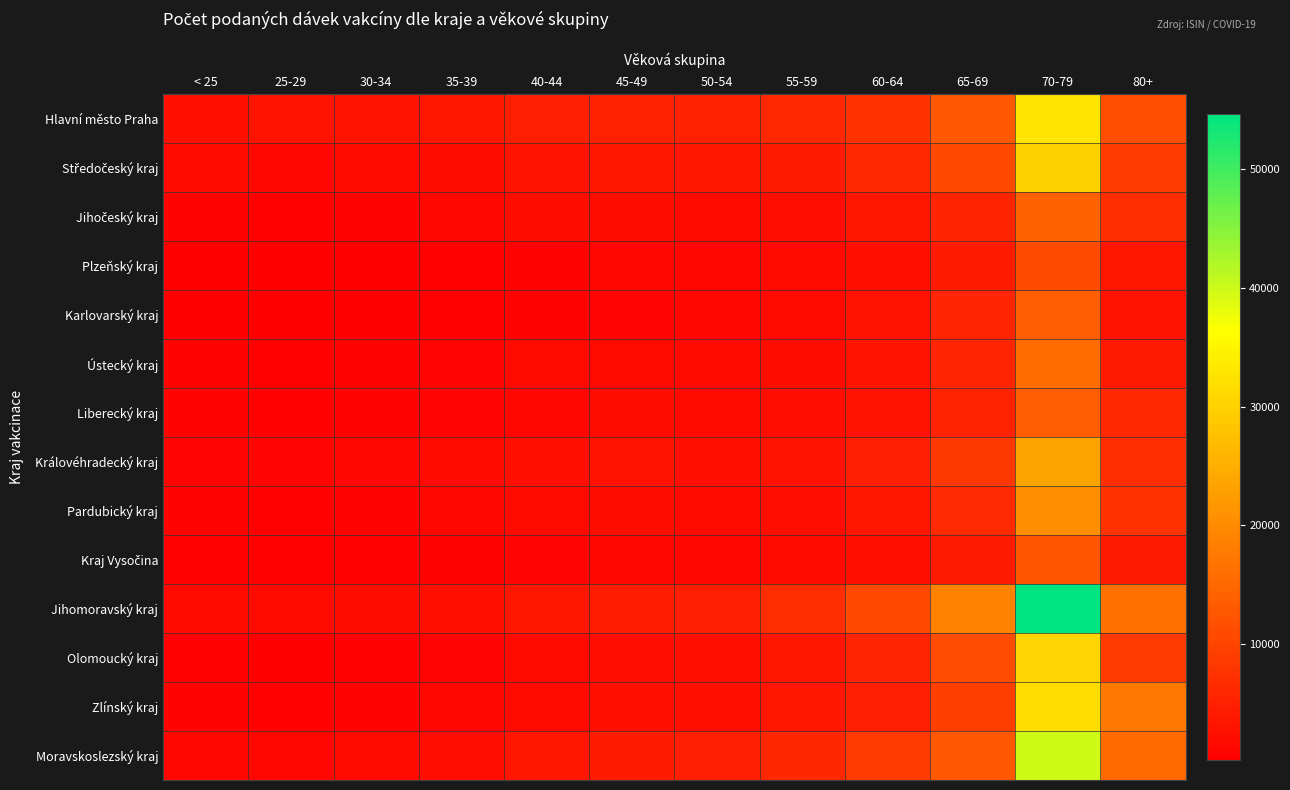

What is the greatest value displayed?

54618